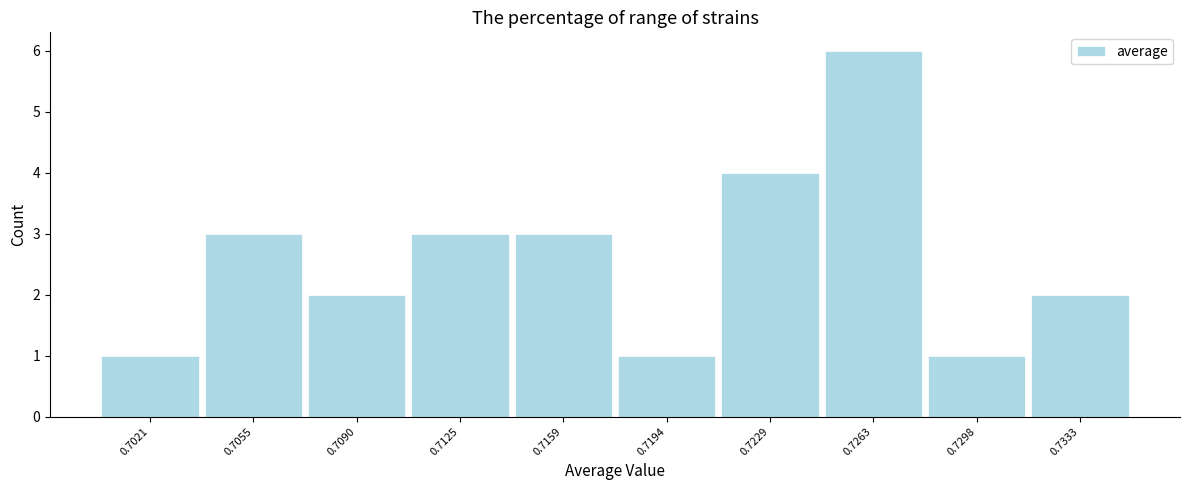

Reading left to right, transcribe all the data shown in this chart.

0.7021=1	0.7055=3	0.7090=2	0.7125=3	0.7159=3	0.7194=1	0.7229=4	0.7263=6	0.7298=1	0.7333=2